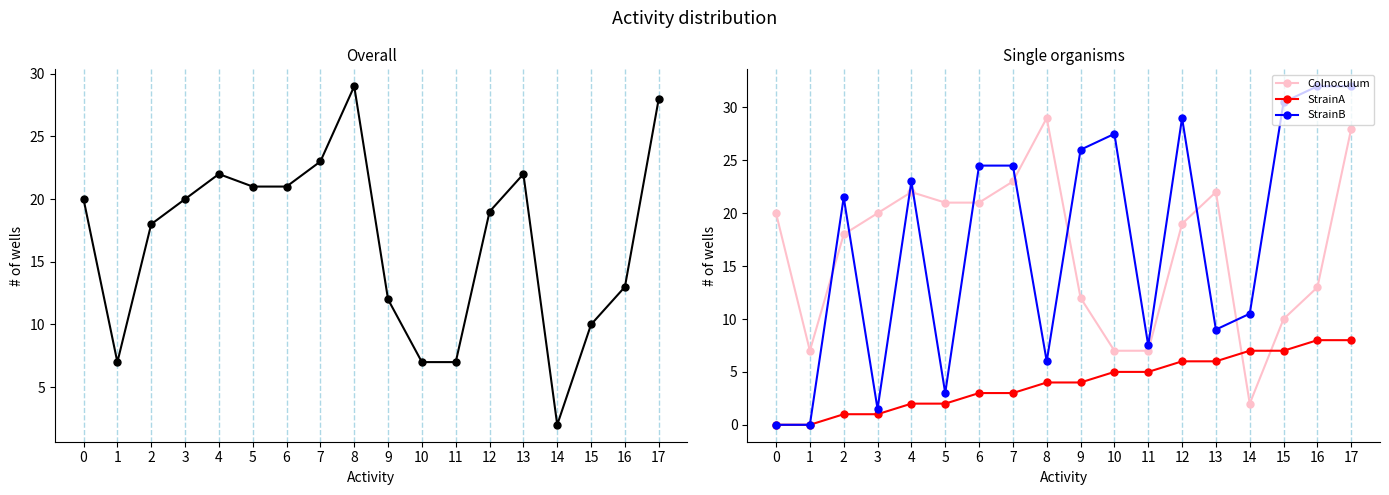

Rank the series by their maximum value, from lowest to highest.

StrainA, destination_state, Colnoculum, StrainB